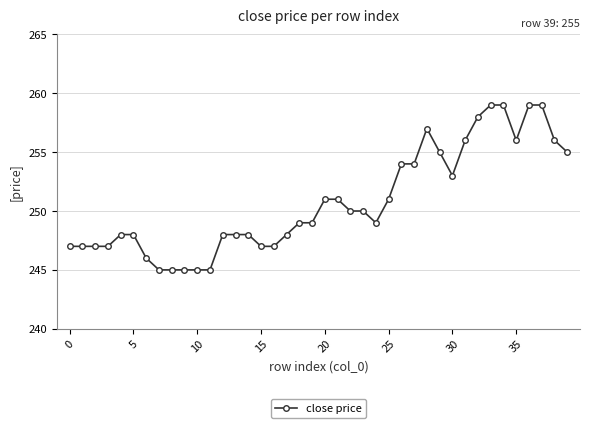

What is the value of the 4th point from the left?

247